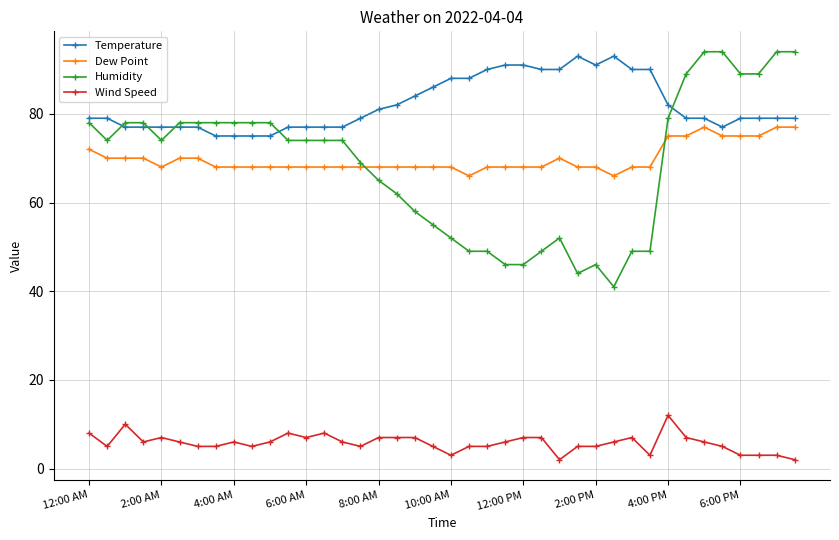

Which series has the largest total across all categories?

Temperature